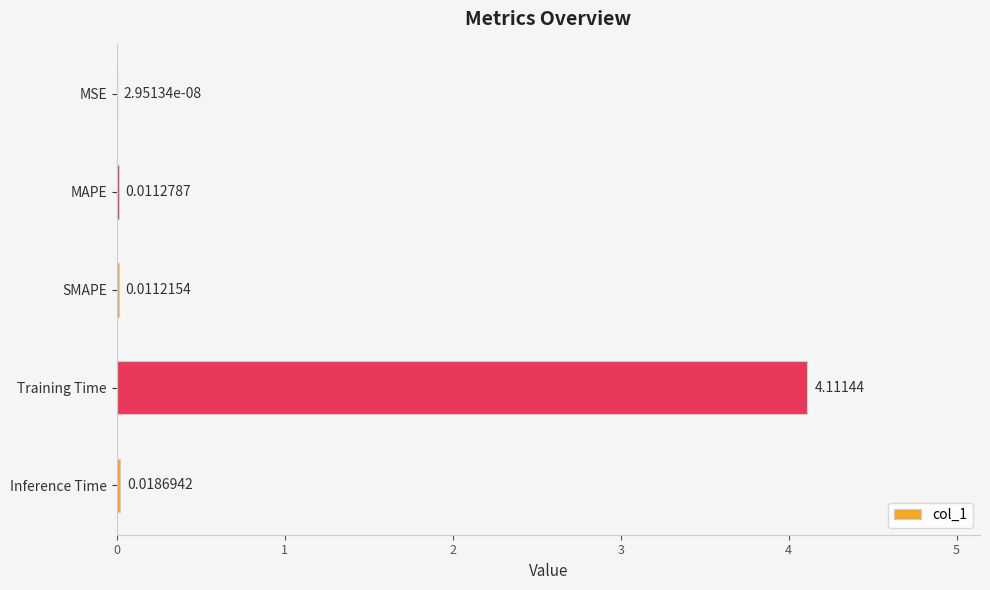

Are the bars horizontal?

Yes